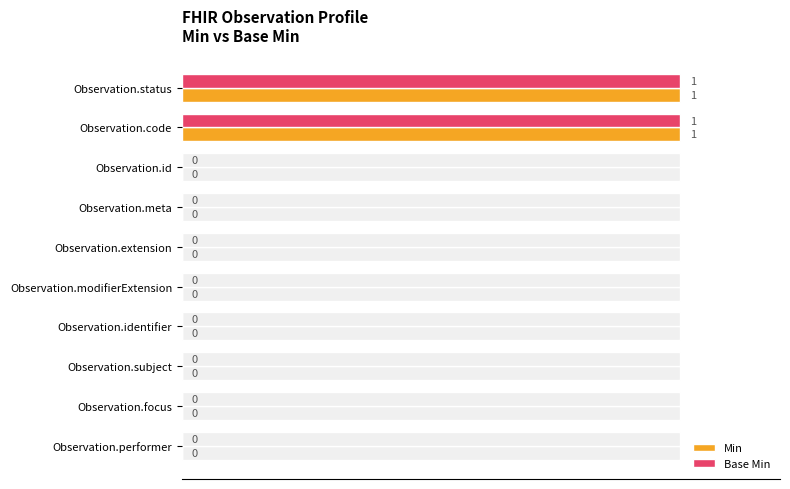

How many Base Min values are between 0 and 1?

10